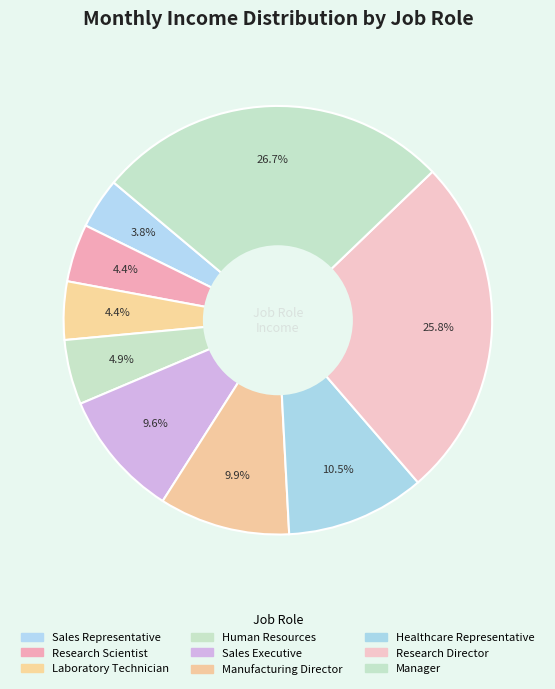

How many slices are in this pie chart?

9